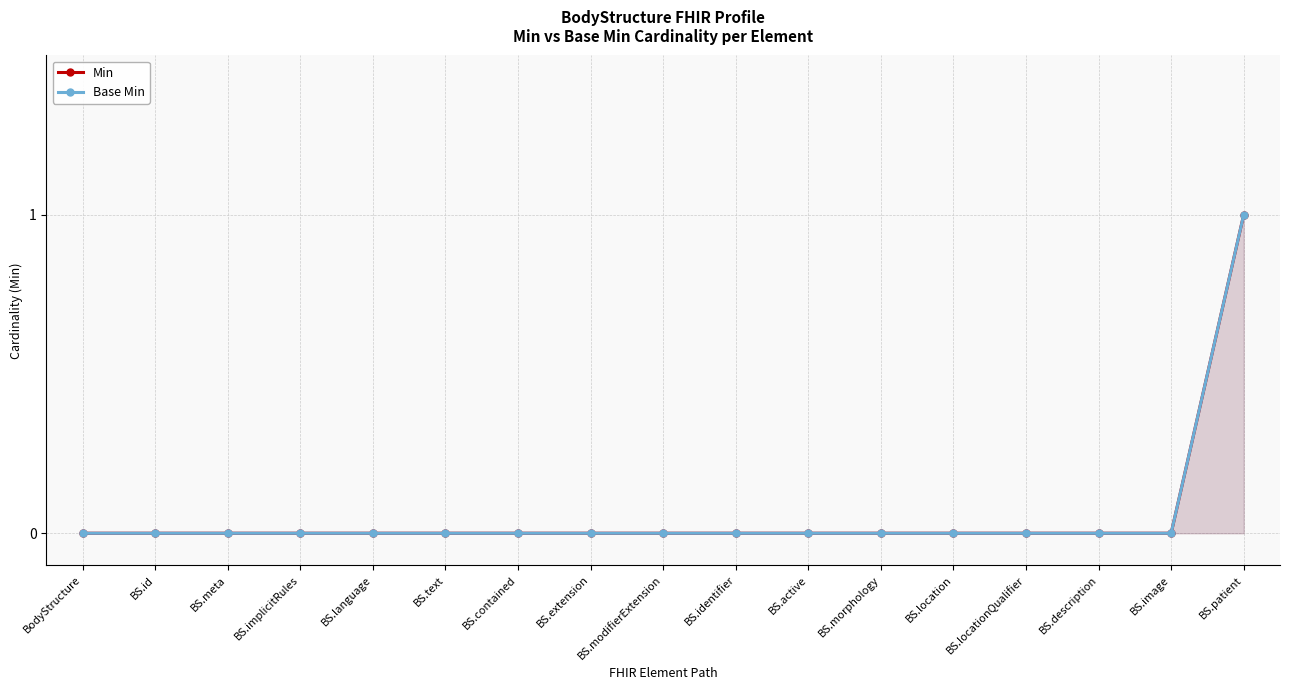

The value of Base Min at BodyStructure is 0. True or false?

True